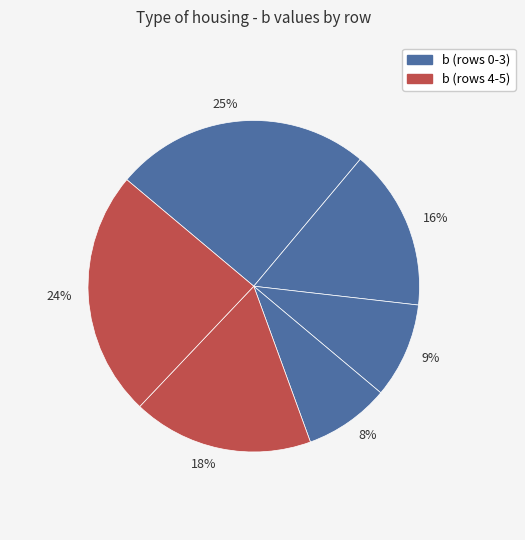

To the nearest percent, what is the difference between the largest and smallest slice percentages?

17%